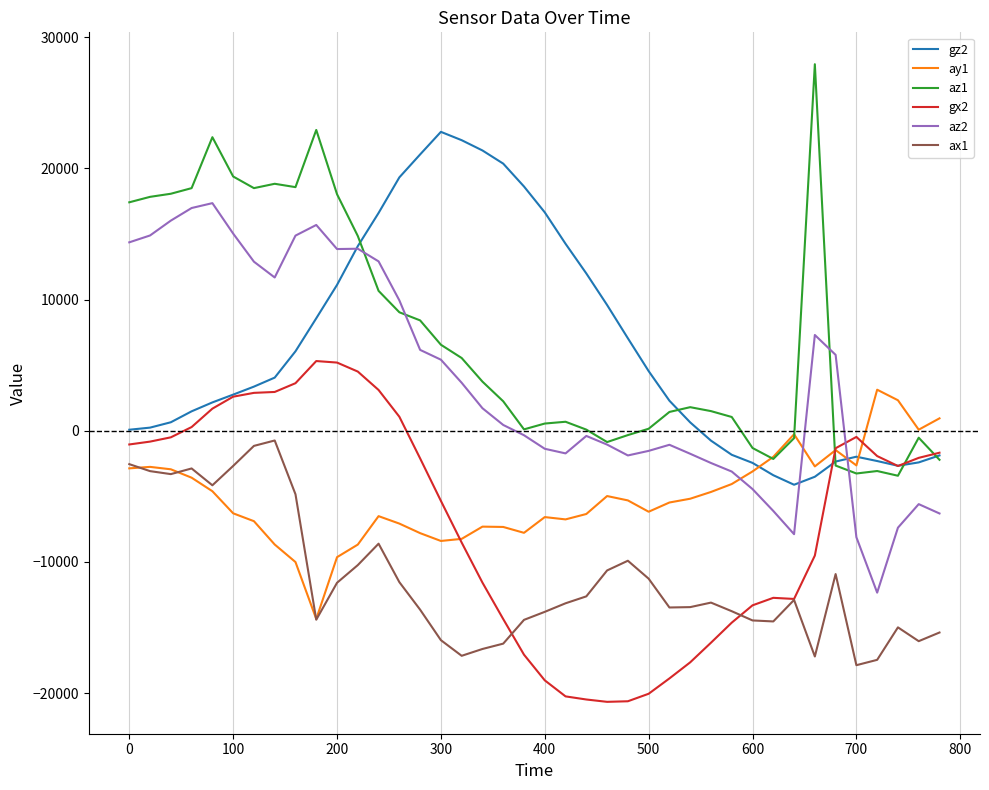

What is the difference between the maximum and minimum values in the az2 series?

29696